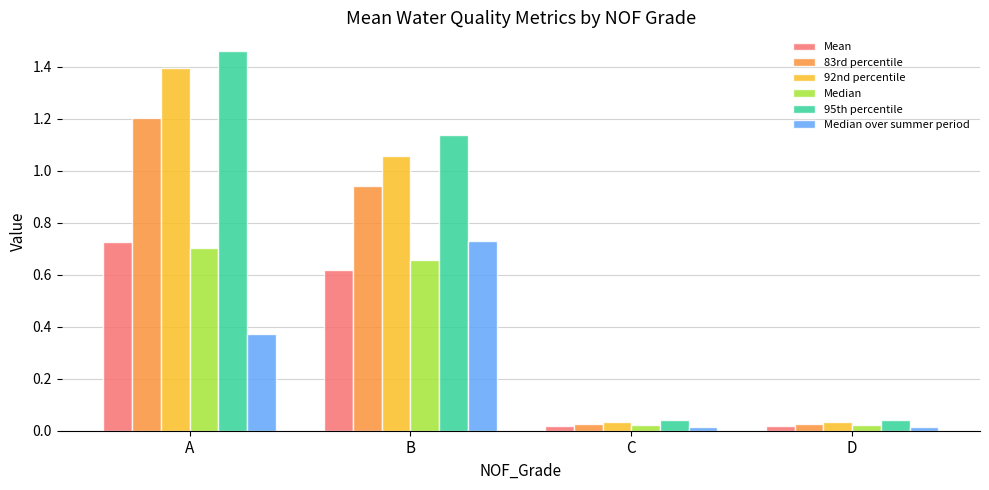

Which category has the highest value in the Median series?

A